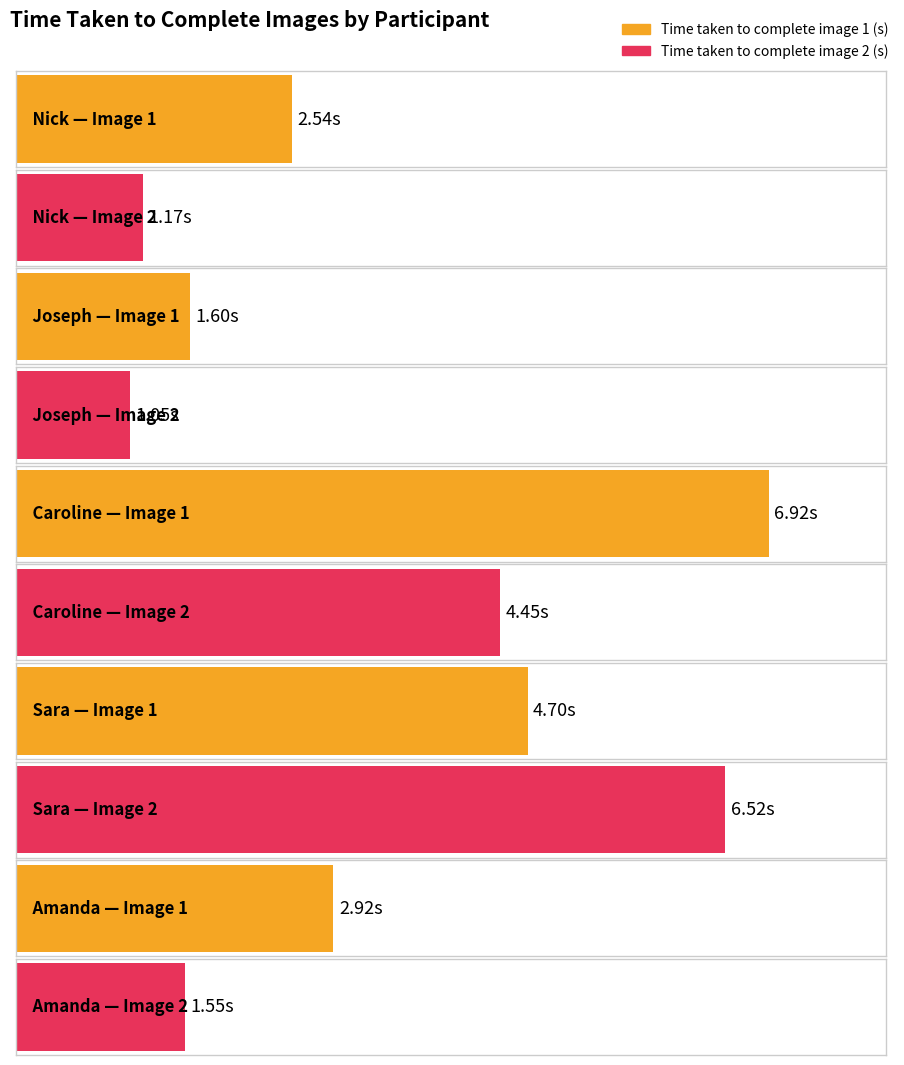

At Caroline, list the series in order from smallest to largest.

Time taken to complete image 2 (s), Time taken to complete image 1 (s)